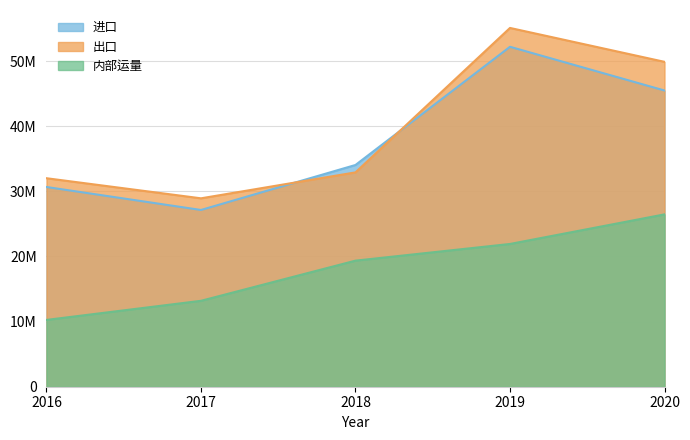

Reading left to right, list all the values displayed in this chart.

进口: 30661477.7	27133832.7	34040424.0	52185028.9	45472058.1
出口: 32006454.3	28922127.1	32905339.9	55077095.3	49873571.3
内部运量: 10255536.8	13188703.2	19354460.5	21914674.1	26455568.7